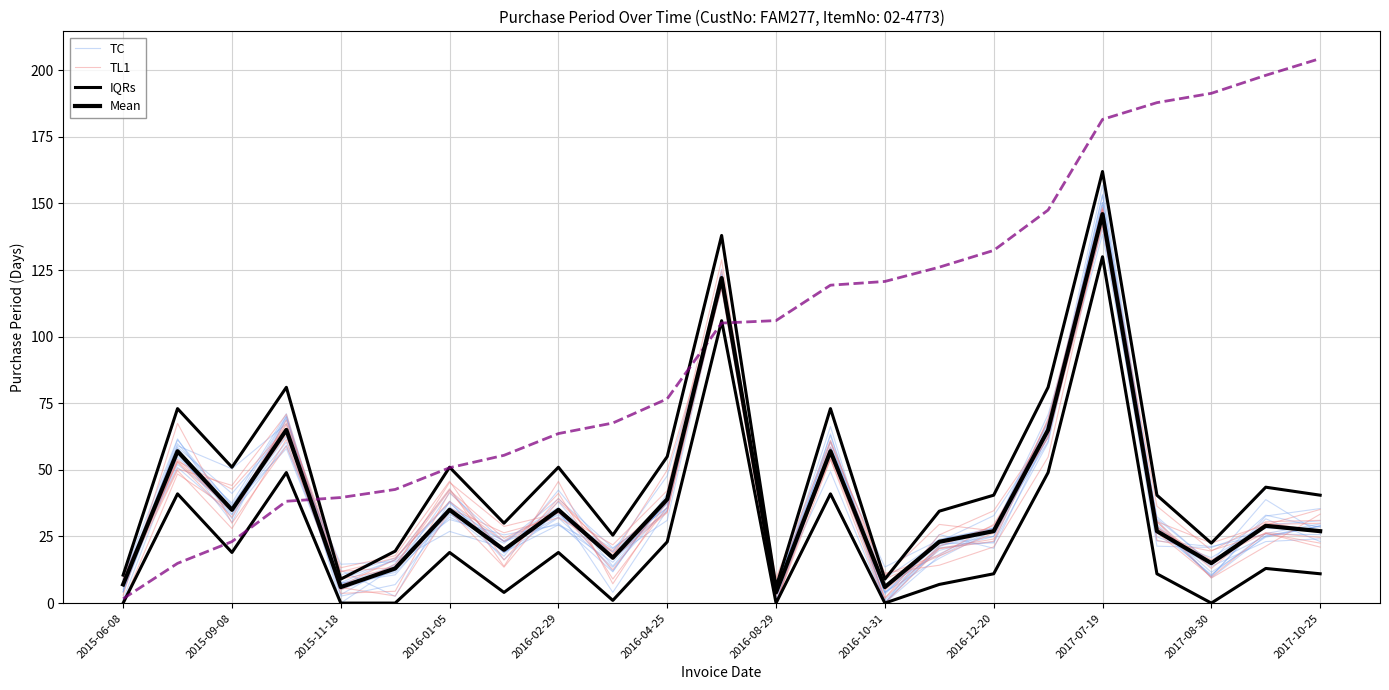

Rank the series at 2015-06-08 from lowest to highest value.

Mean, TL1, TC, IQRs